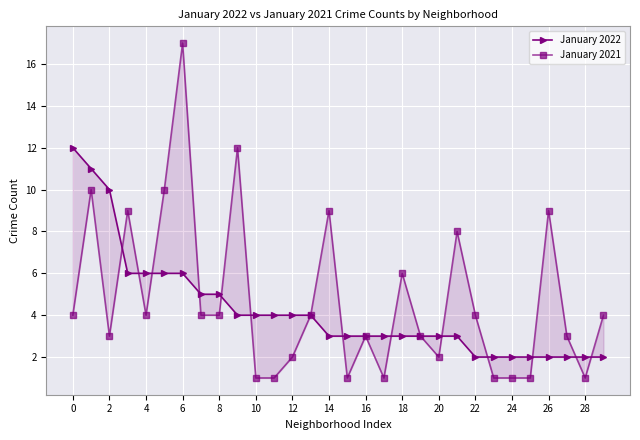

At how many categories does at least one series exceed 6?

10